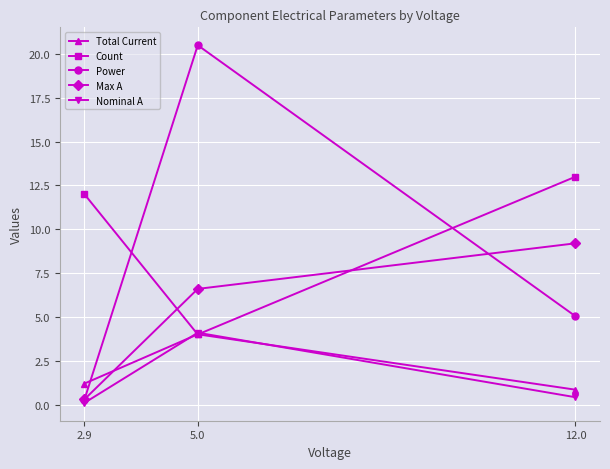

Does the chart have visible grid lines?

Yes